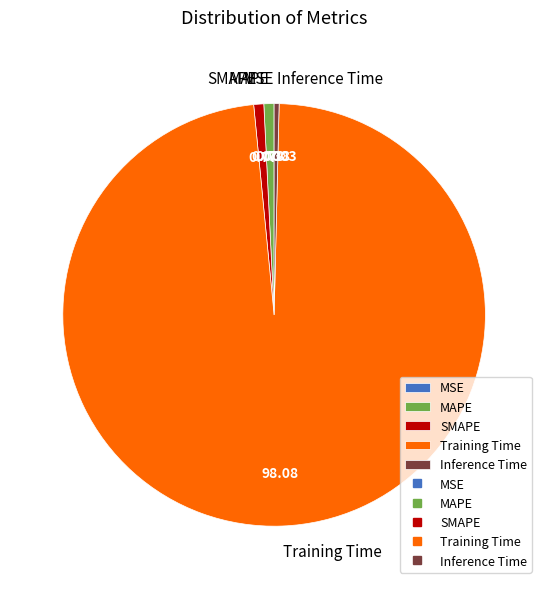

Which category accounts for the majority?

Training Time